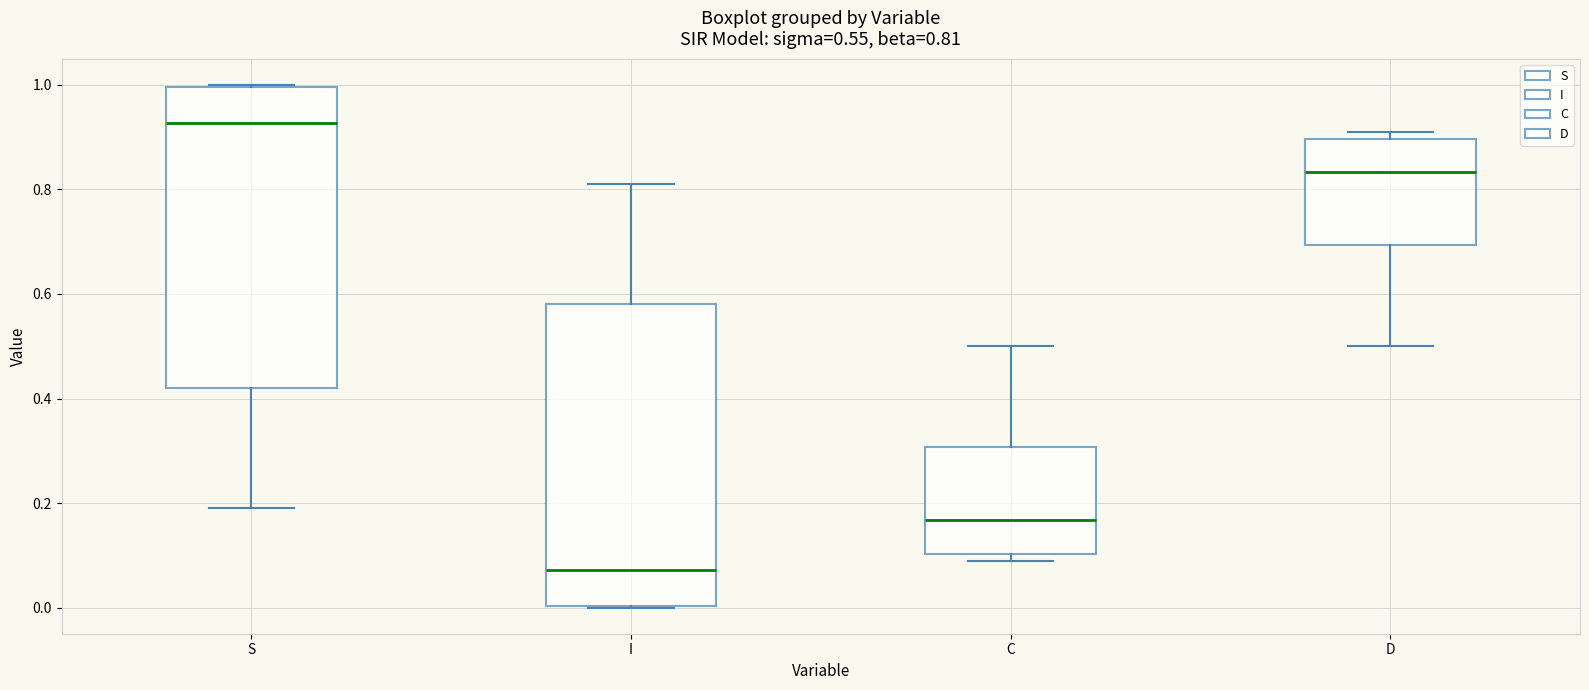

Which box has the highest median line?

S